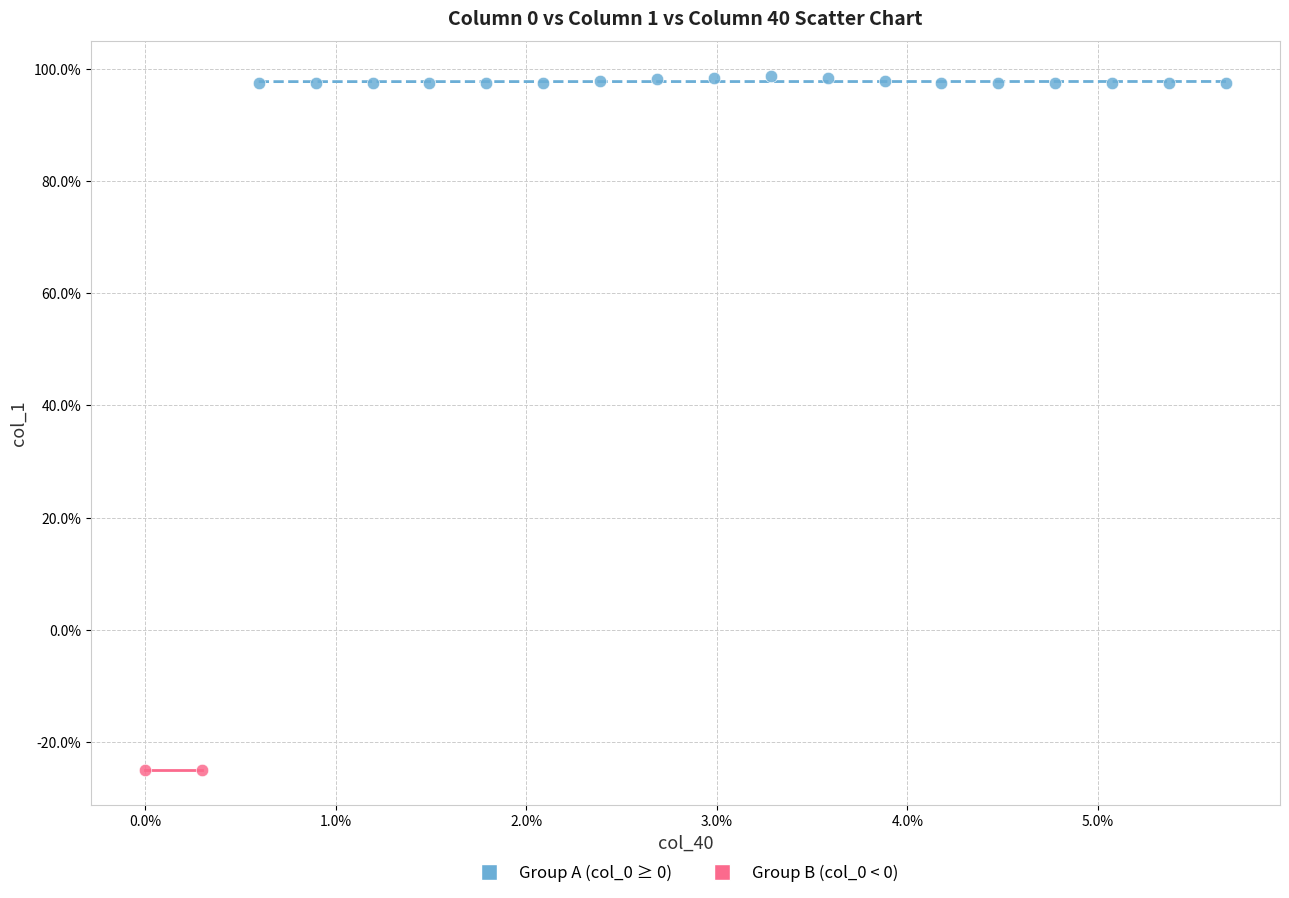

What are all the series names shown in the legend?

Group A (col_0 ≥ 0), Group B (col_0 < 0)